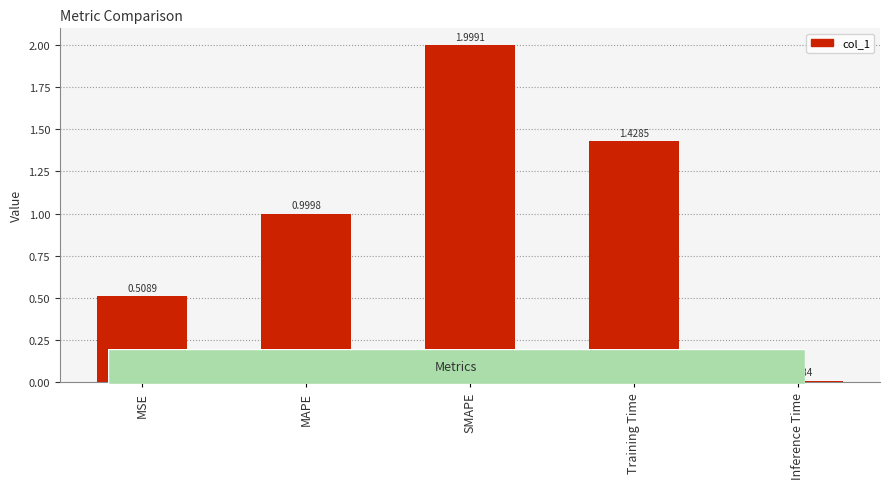

What is the label of the 5th bar from the left?

Inference Time